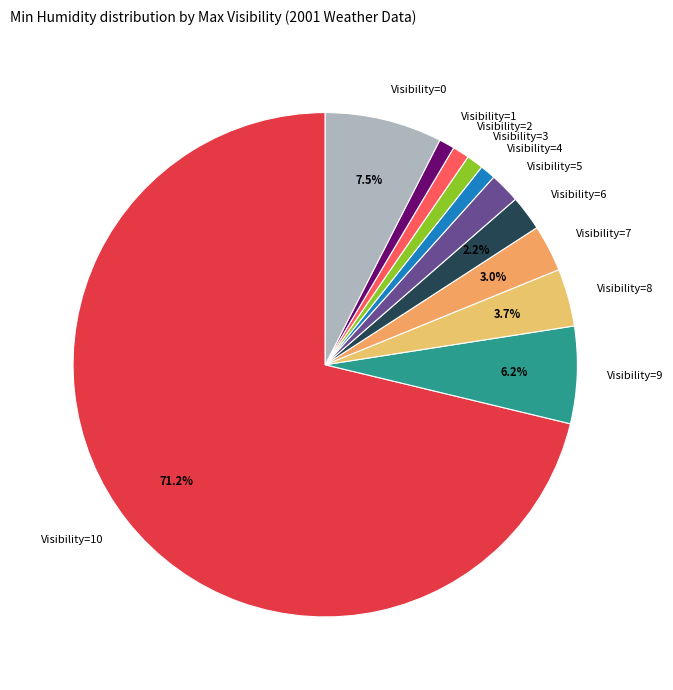

Which category has the biggest portion of the pie?

Visibility=10